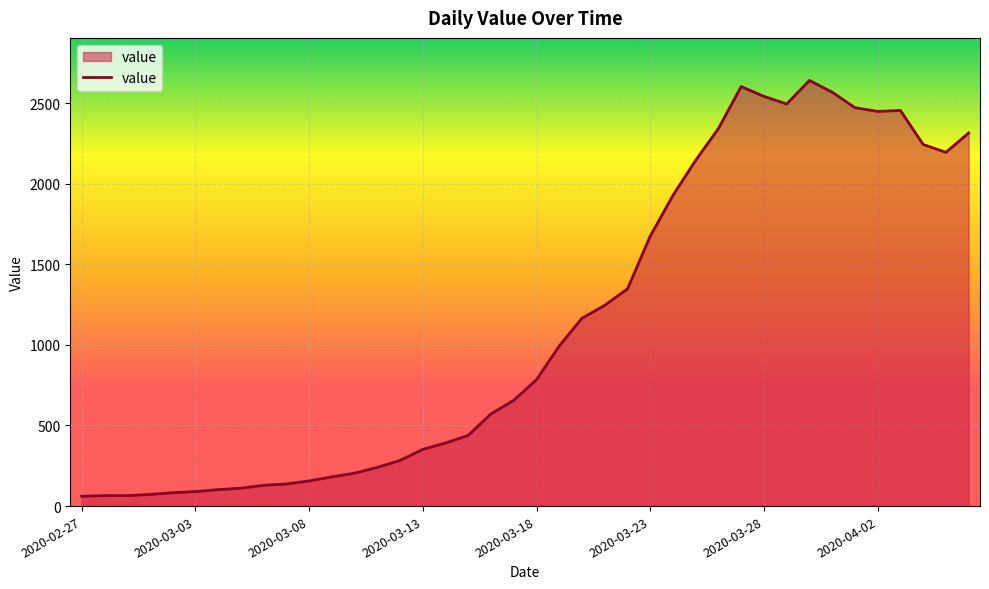

What is the maximum value shown in the chart?

2640